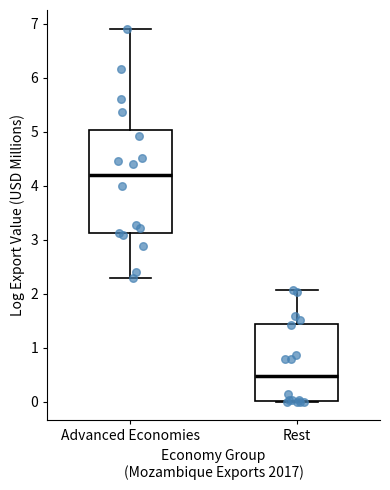

Reading left to right, read every box against the y-axis: the position of its median line, the range the box covers, and the ends of its whiskers. The values are not printed on the chart, so give them approximately, as read against the axis.

Advanced Economies: median 4.2, box 3.1 to 5.0, whiskers 2.3 to 6.9
Rest: median 0.5, box 0.0 to 1.4, whiskers 0.0 to 2.1